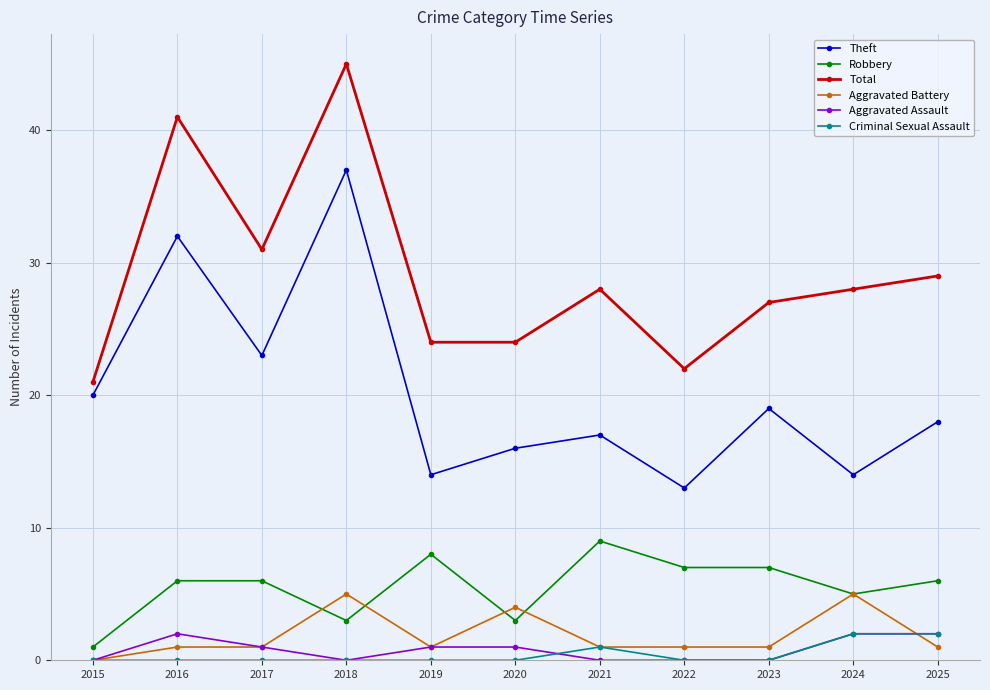

At which category does the chart reach its peak across all series?

2018